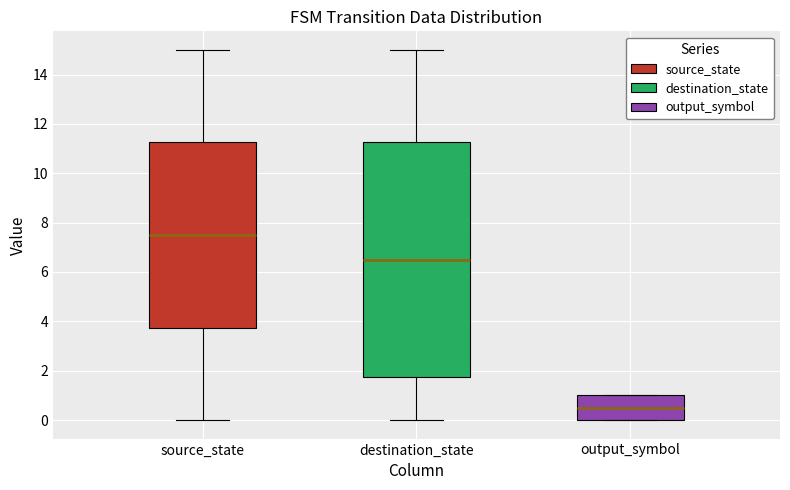

Which box is the tallest, from its lower edge to its upper edge?

destination_state